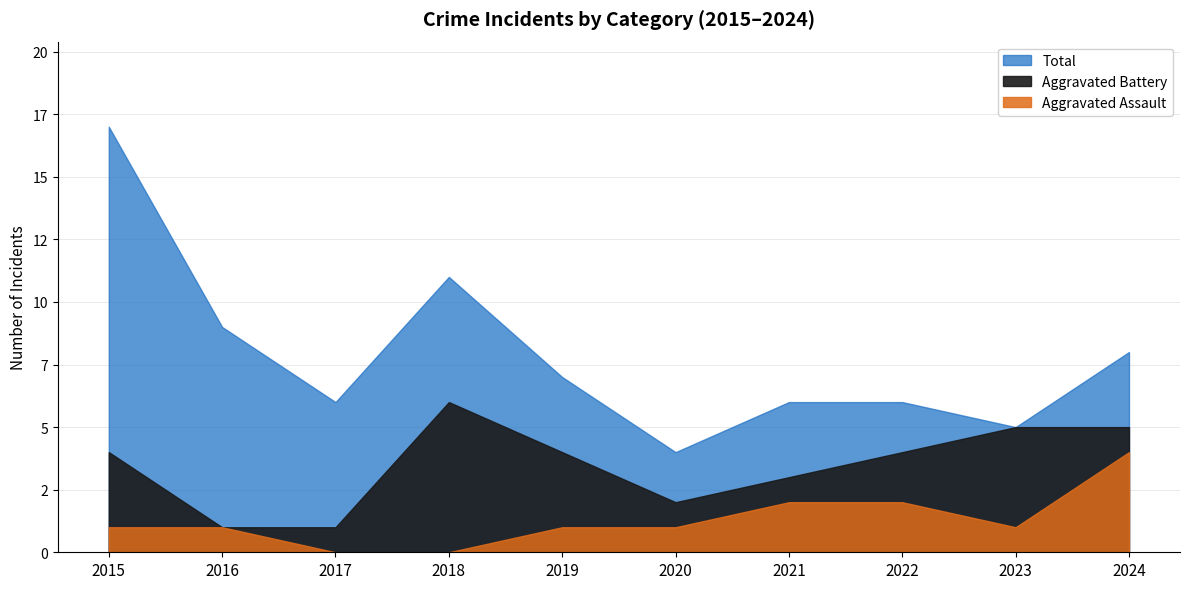

At how many categories does at least one series exceed 12?

1